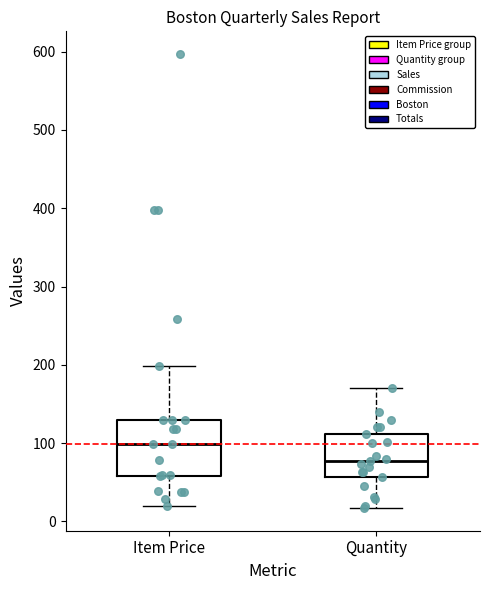

Which box has the highest median line?

Item Price